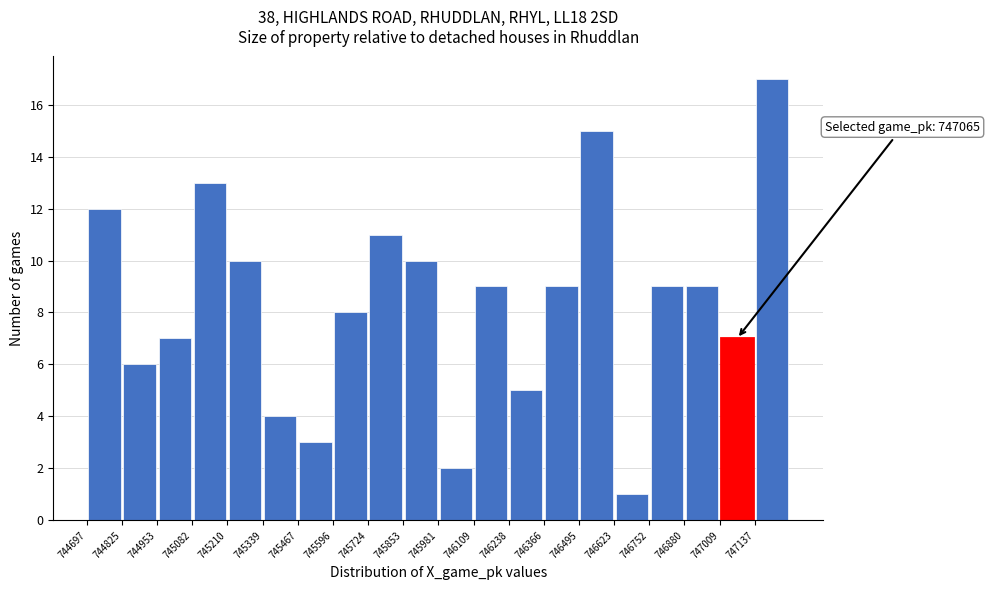

Over which range of the x-axis is the bar tallest?

747140 to 747260